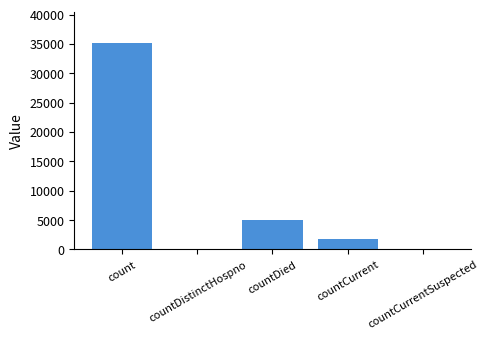

True or false: the data shows 1884 at countDied.

False